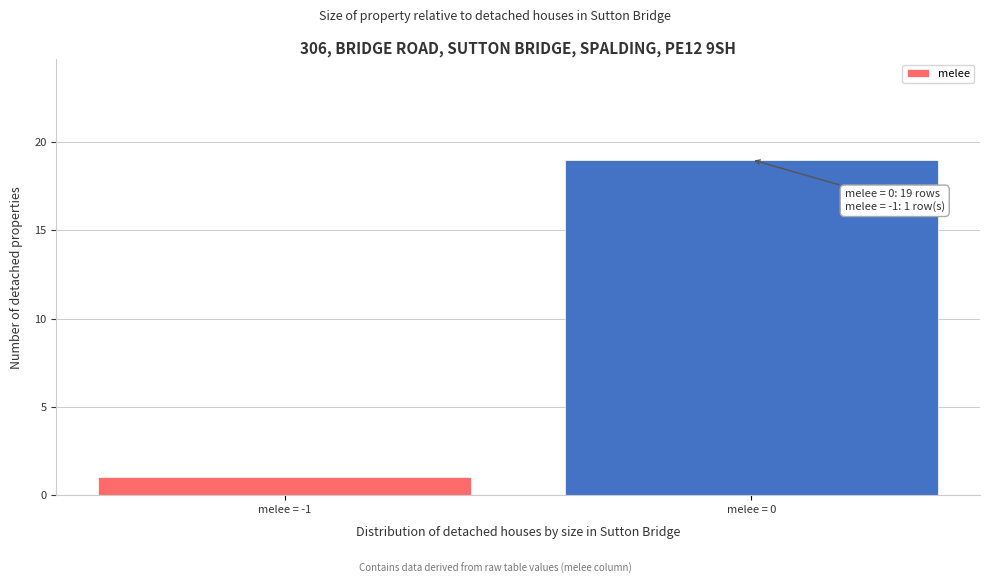

Reading left to right, transcribe all the data shown in this chart.

melee = -1=1	melee = 0=19